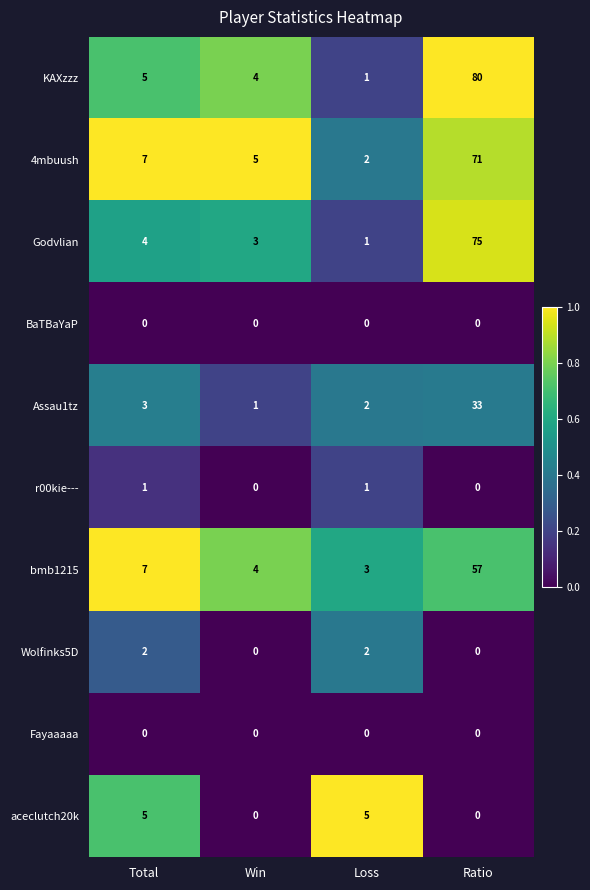

Where is bmb1215 nearest to the value 30?

Total